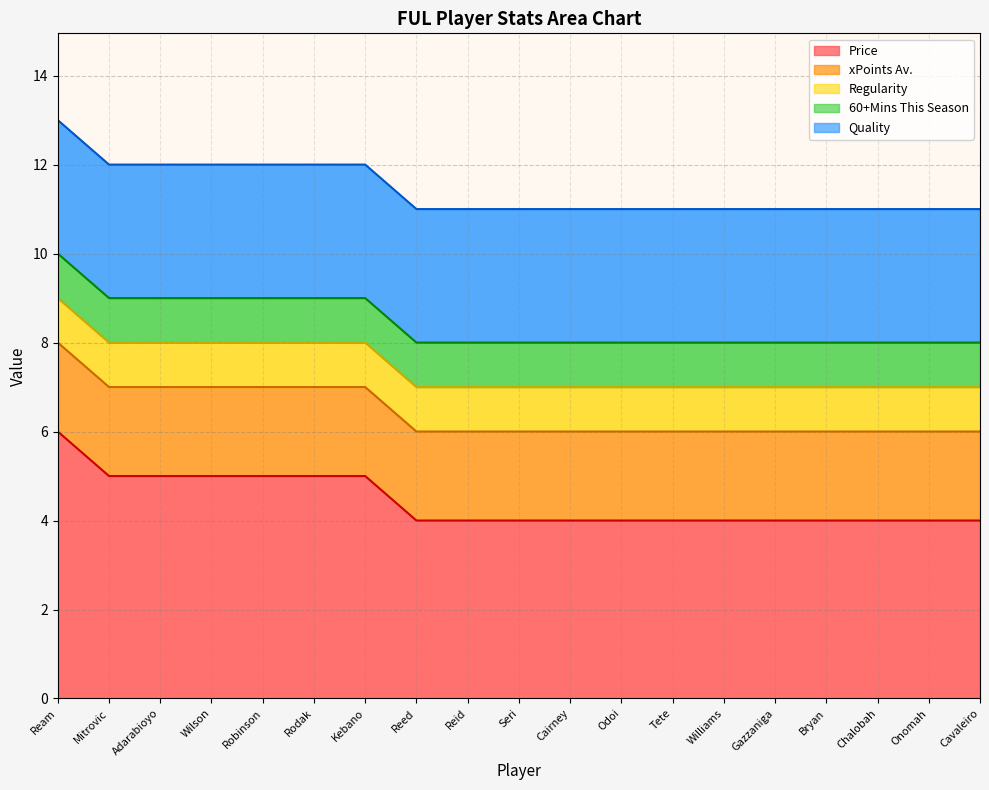

Is the value of xPoints Av. at Seri greater than the value of Regularity at Williams?

Yes